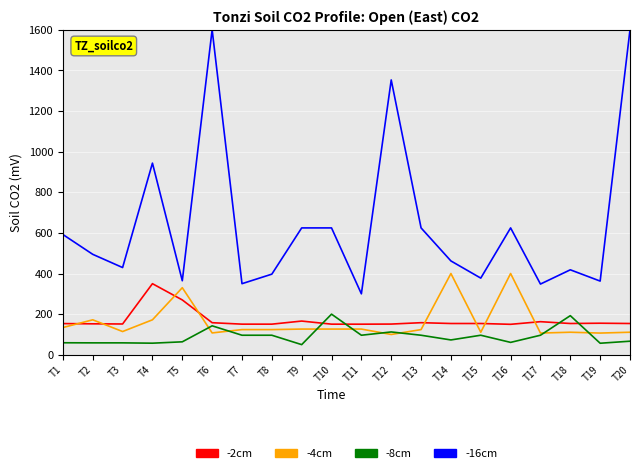

At how many categories does at least one series exceed 1327?

3